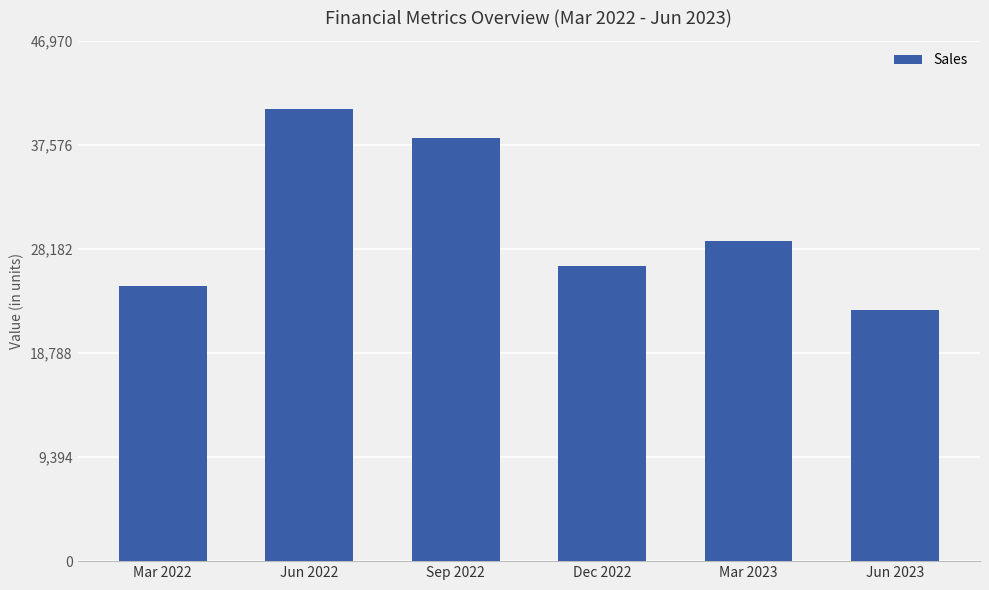

What is the minimum value shown in the chart?

22644